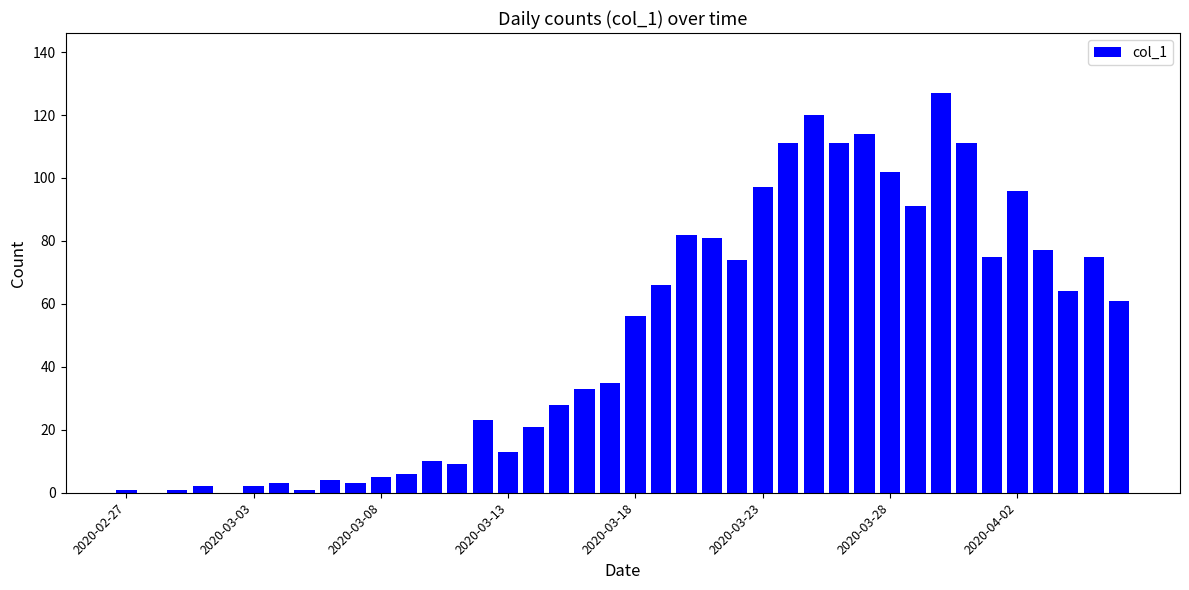

Does the chart contain stacked bars?

No